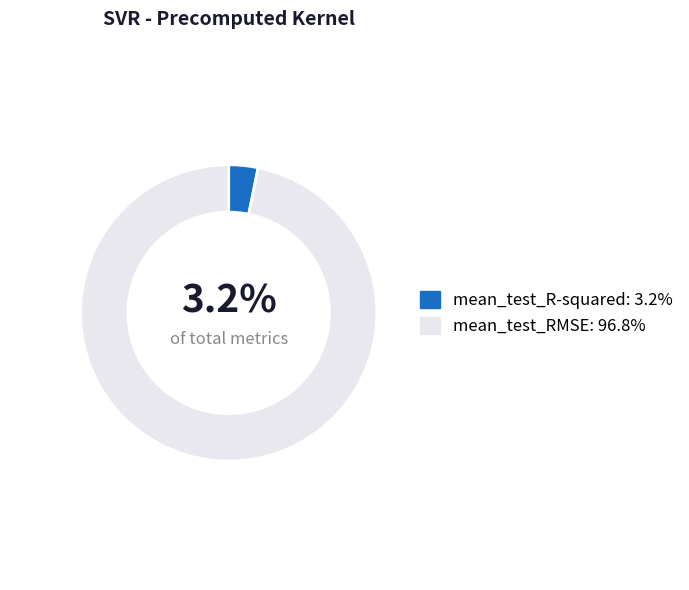

Count the number of slices in the pie.

2